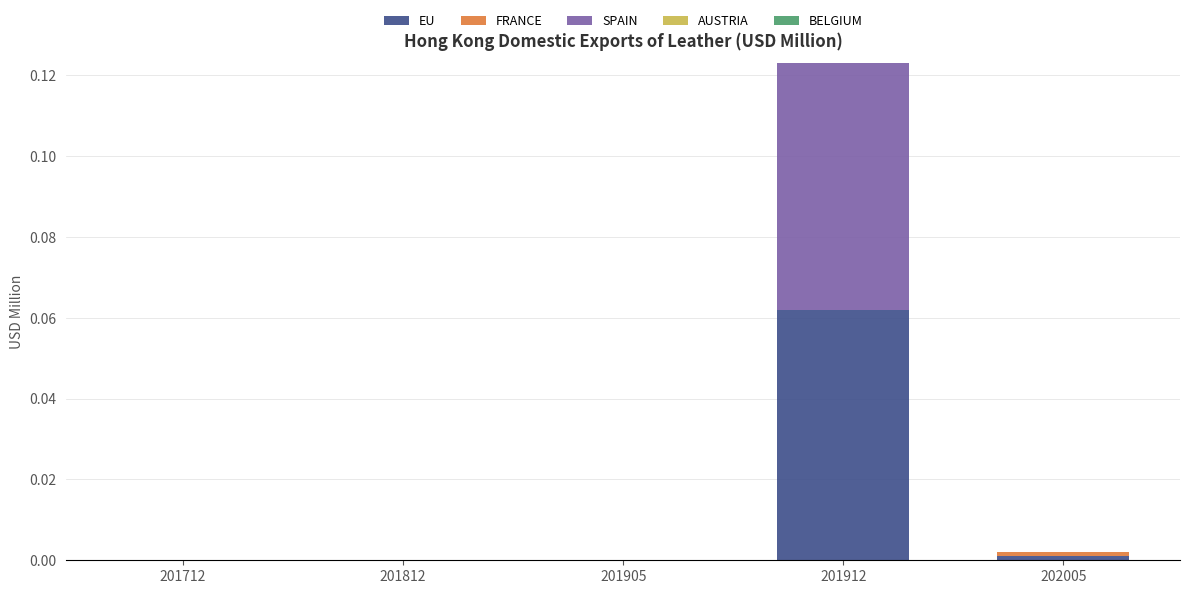

Which category has the highest value in the EU series?

201912